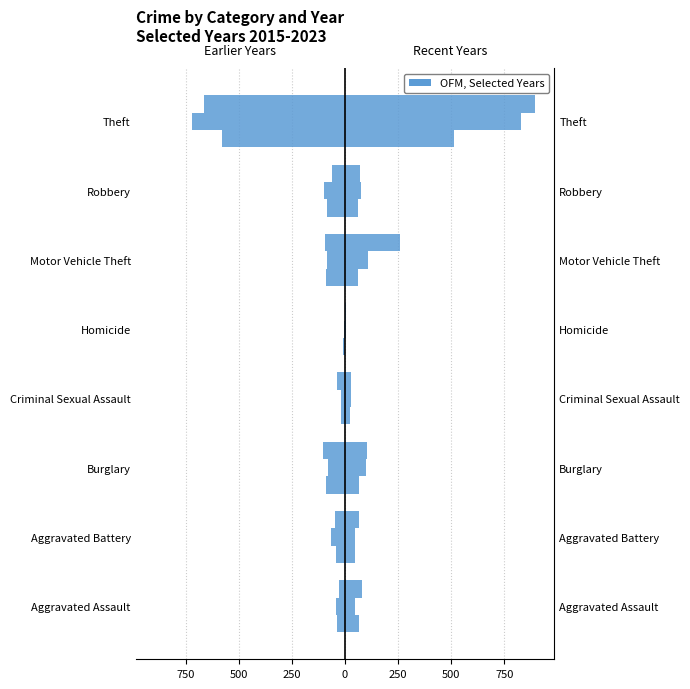

What is the total value across all series at Burglary?

-7